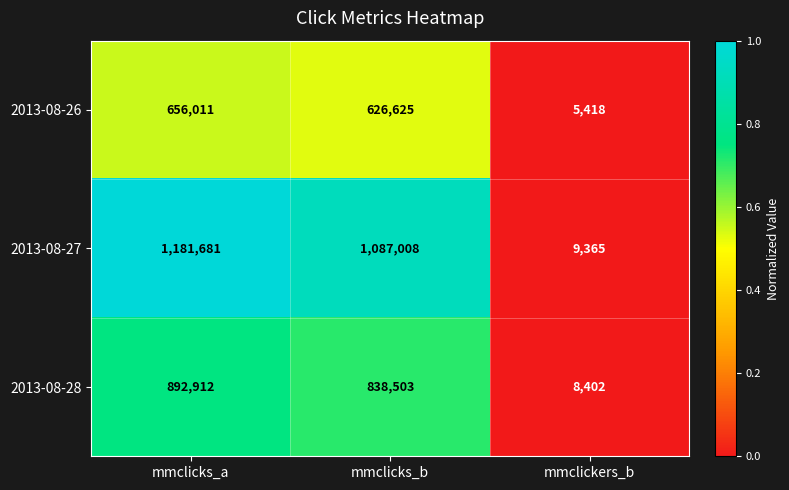

Which series has the largest total across all categories?

2013-08-27